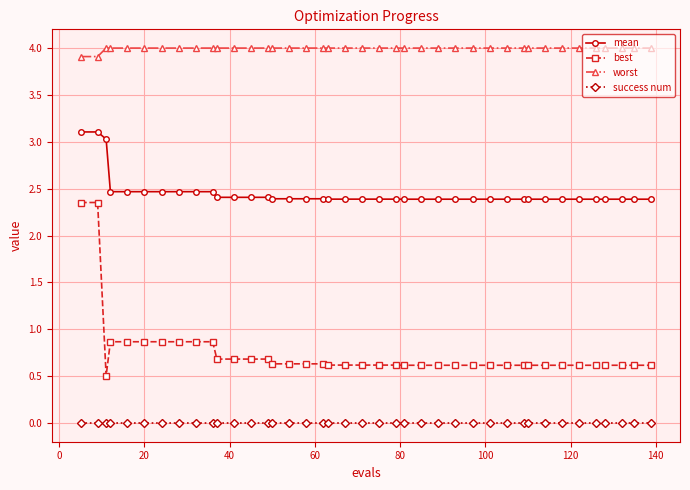

What is the difference between the maximum and minimum values in the best series?

1.8